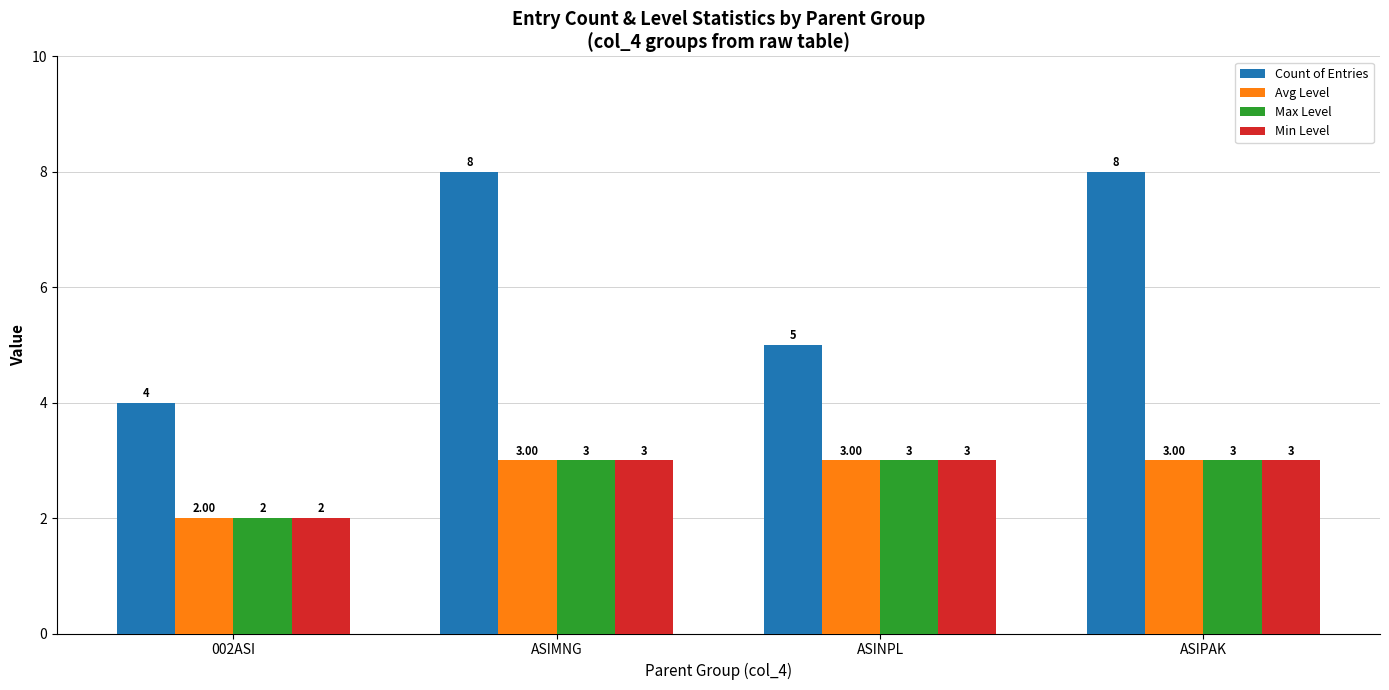

How many values in the Min Level series are below 3?

1